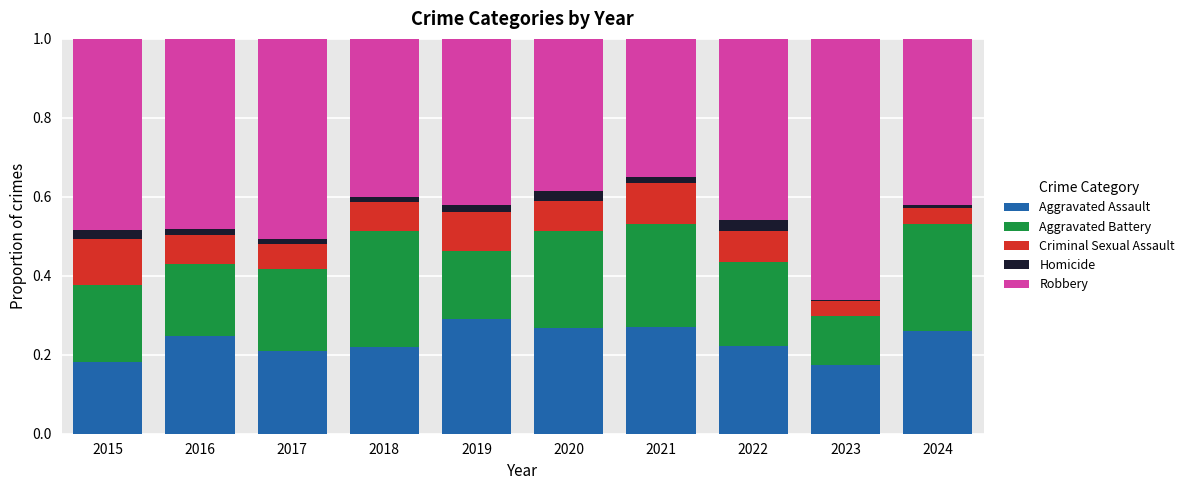

What is the total value across all series at 2015?

1.0